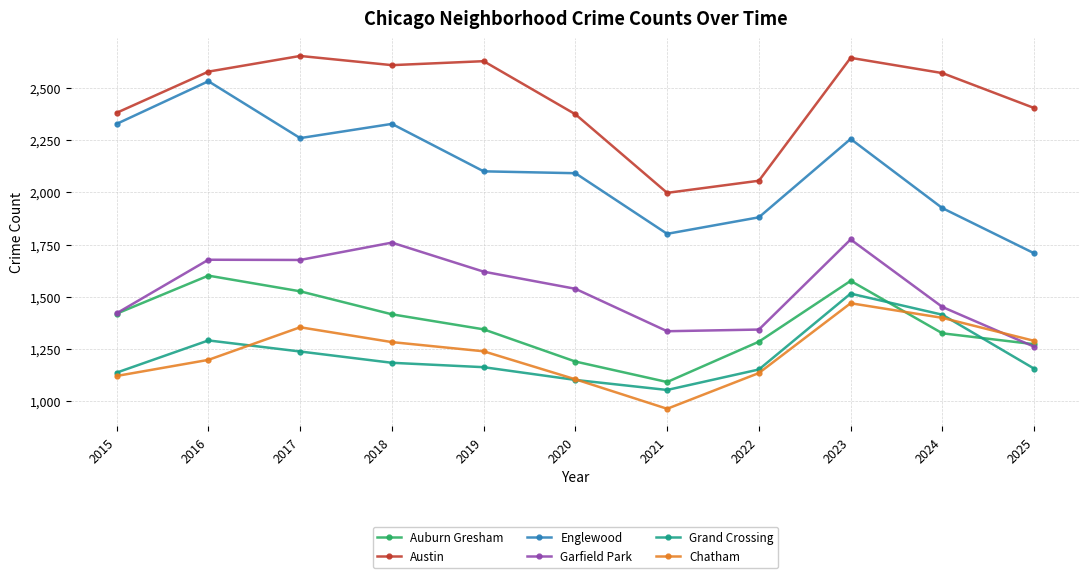

How many series are shown in this chart?

6